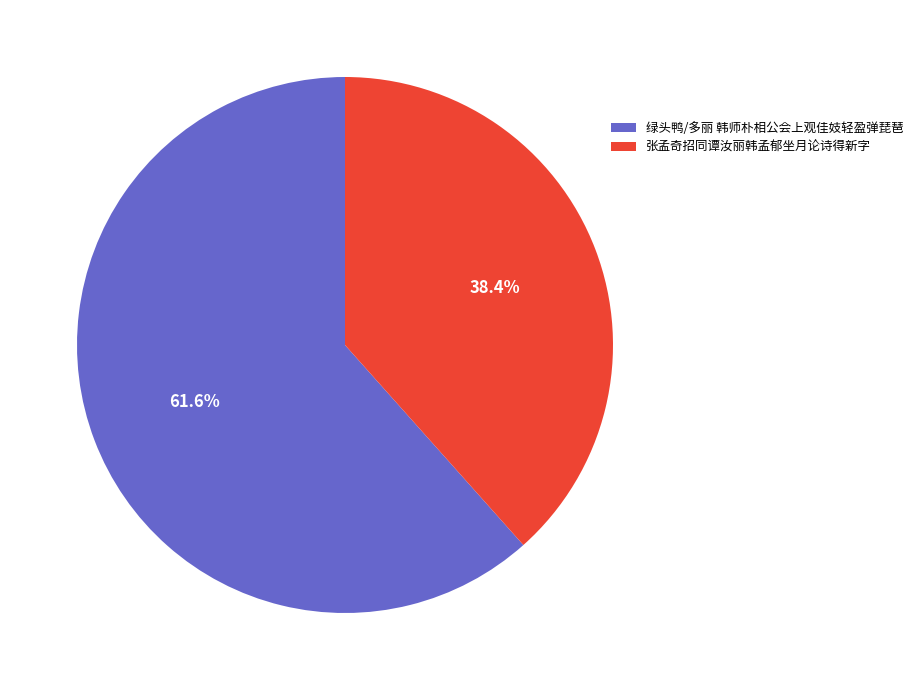

To the nearest percent, what percentage of the pie is 张孟奇招同谭汝丽韩孟郁坐月论诗得新字?

38%